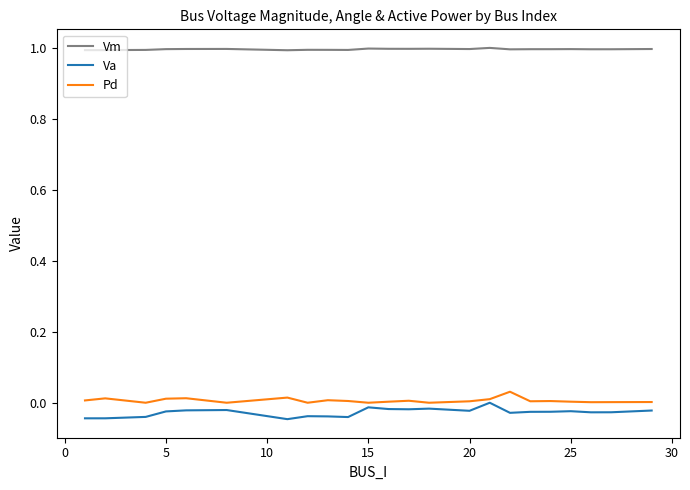

What is the maximum value shown in the chart?

1.0